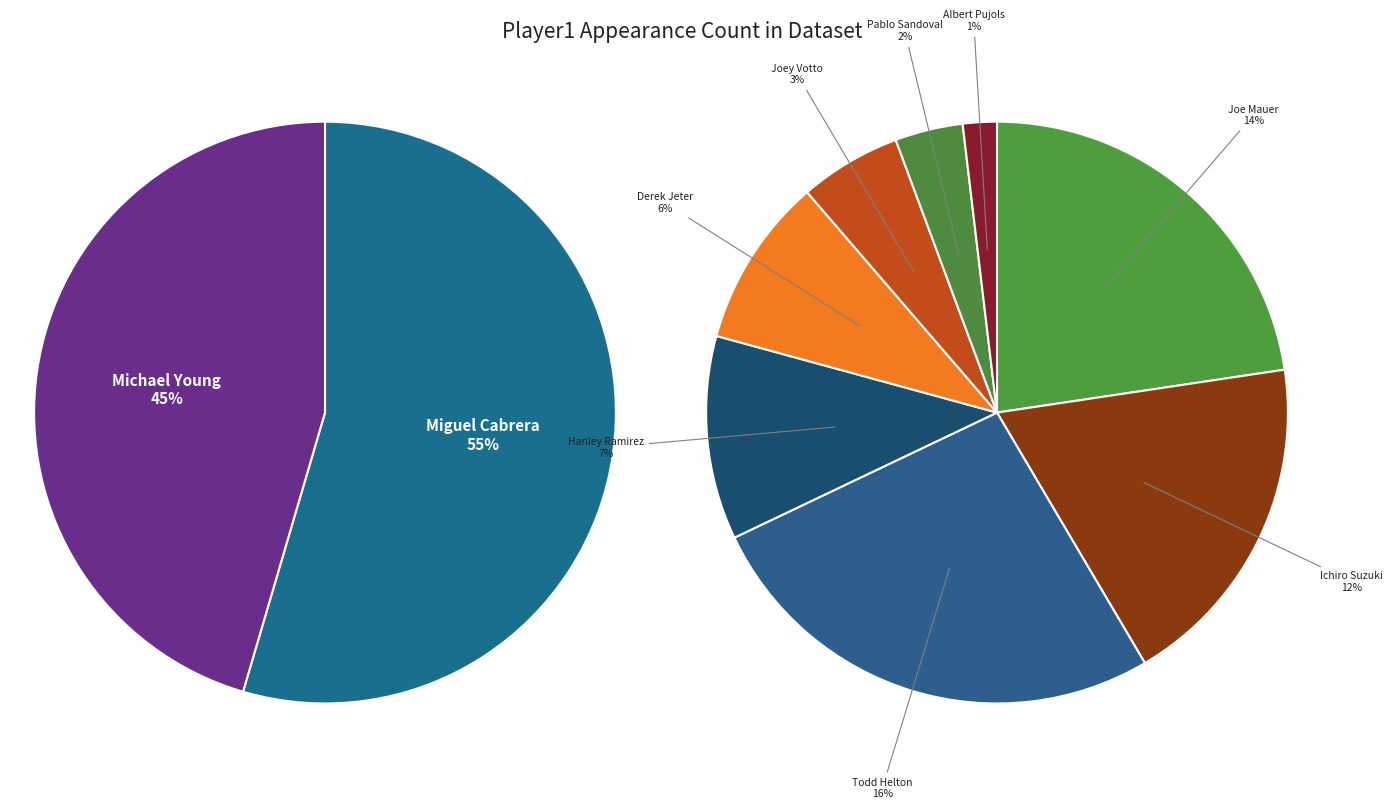

What is the change in value from Hanley Ramirez to Derek Jeter?

-1